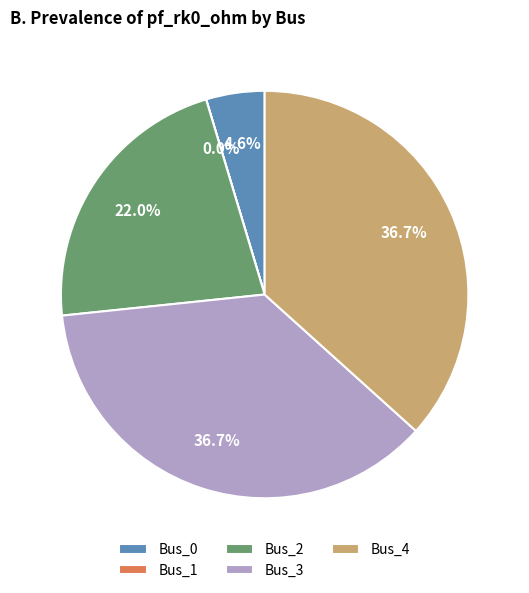

Which has a higher value, Bus_4 or Bus_2?

Bus_4